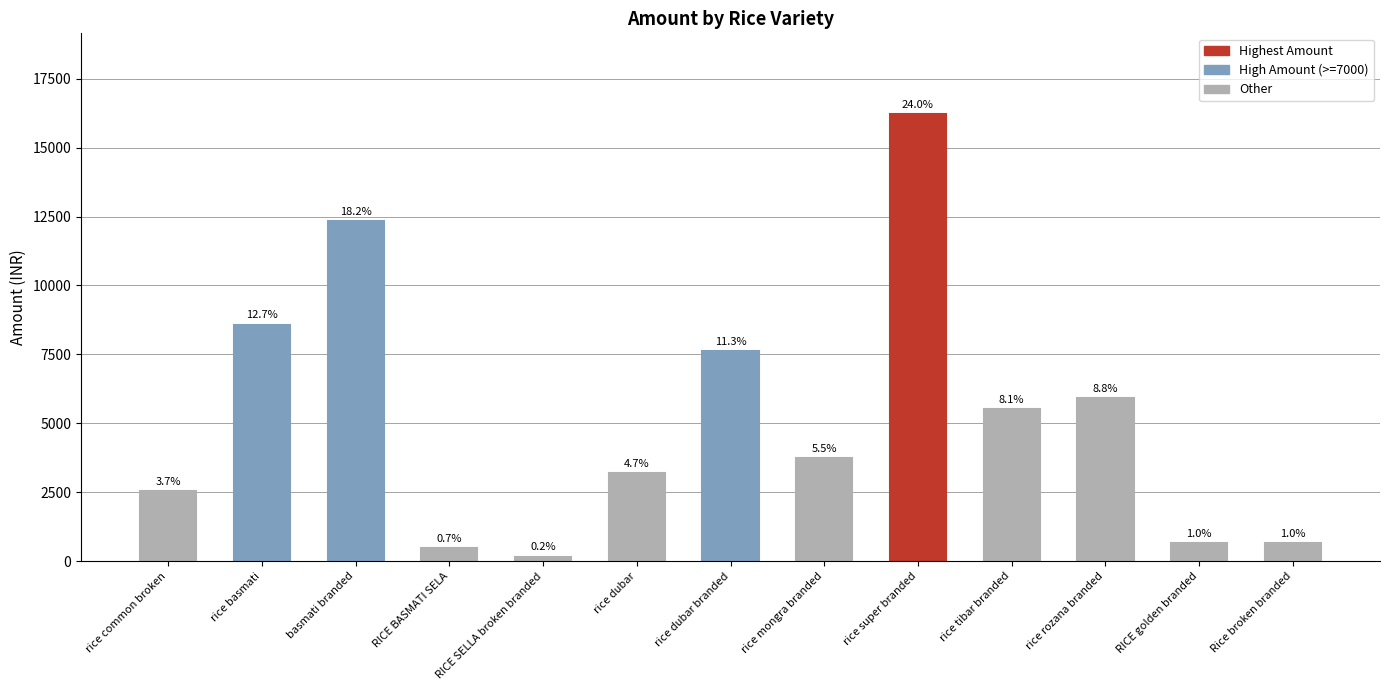

What is the minimum value shown in the chart?

164.9